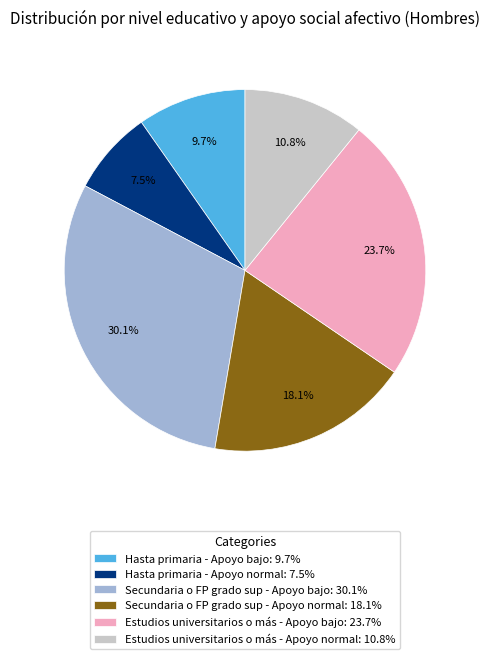

To the nearest percent, what portion does Secundaria o FP grado sup - Apoyo normal represent?

18%